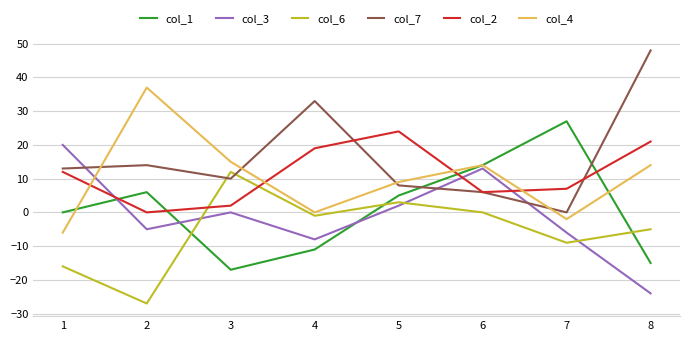

Reading right to left, extract all data points from this chart.

col_1: 8=-15	7=27	6=14	5=5	4=-11	3=-17	2=6	1=0
col_3: 8=-24	7=-6	6=13	5=2	4=-8	3=0	2=-5	1=20
col_6: 8=-5	7=-9	6=0	5=3	4=-1	3=12	2=-27	1=-16
col_7: 8=48	7=0	6=6	5=8	4=33	3=10	2=14	1=13
col_2: 8=21	7=7	6=6	5=24	4=19	3=2	2=0	1=12
col_4: 8=14	7=-2	6=14	5=9	4=0	3=15	2=37	1=-6